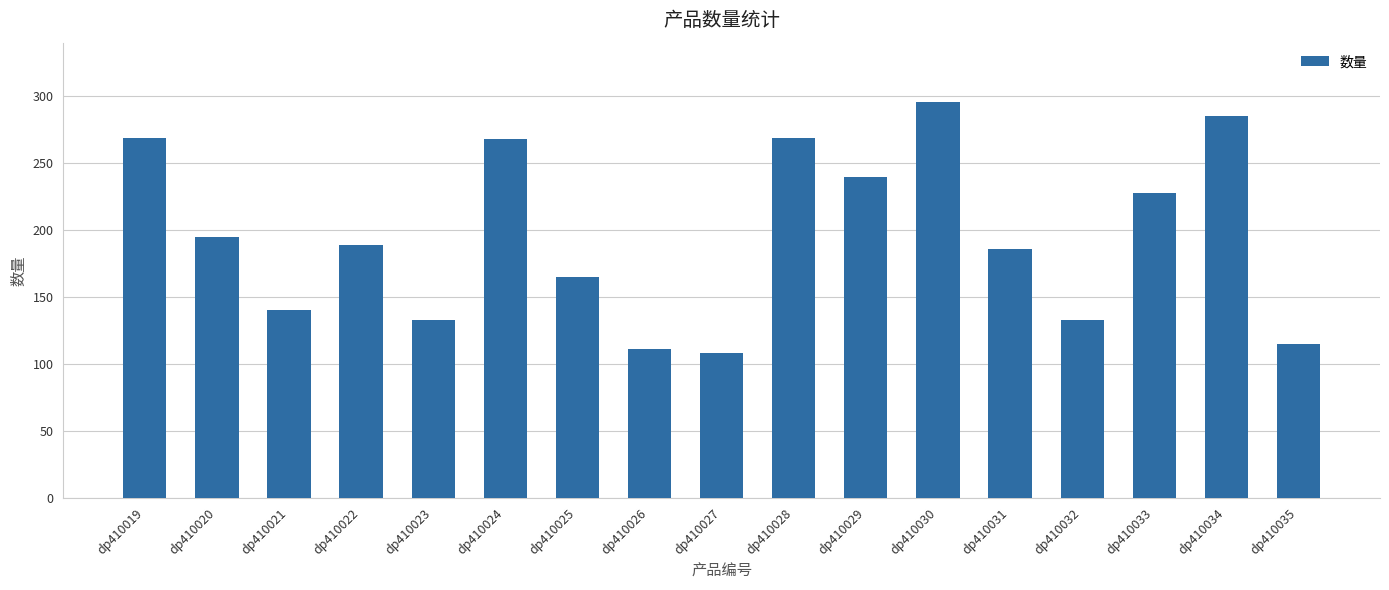

True or false: the data shows 269 at dp410019.

True